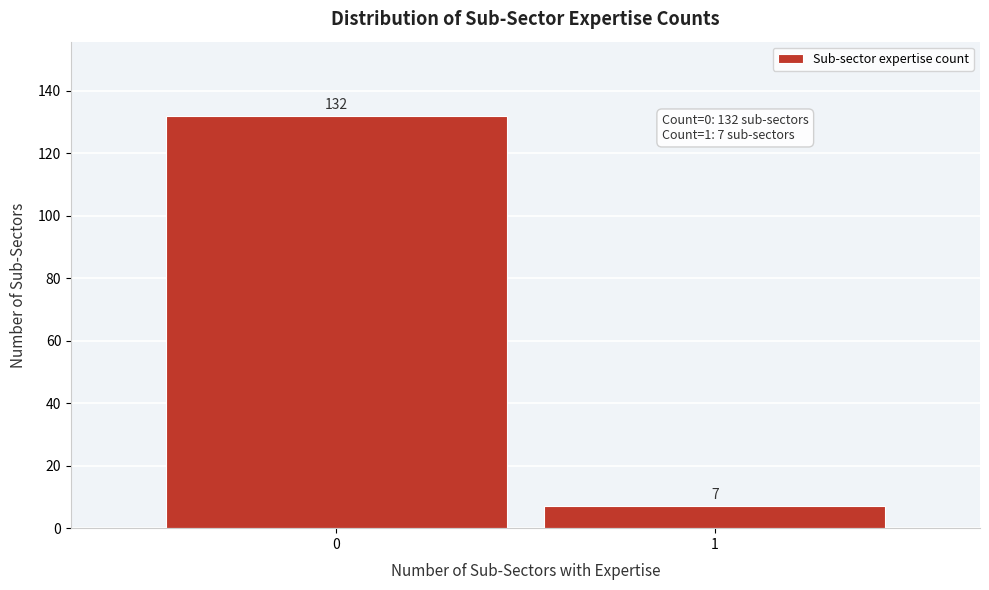

Reading right to left, extract all data points from this chart.

7	132